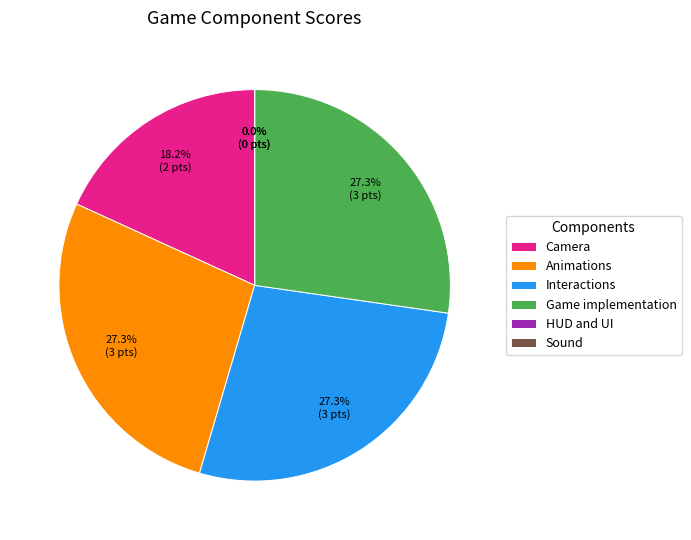

Rank the categories by value from lowest to highest.

HUD and UI, Sound, Camera, Animations, Interactions, Game implementation